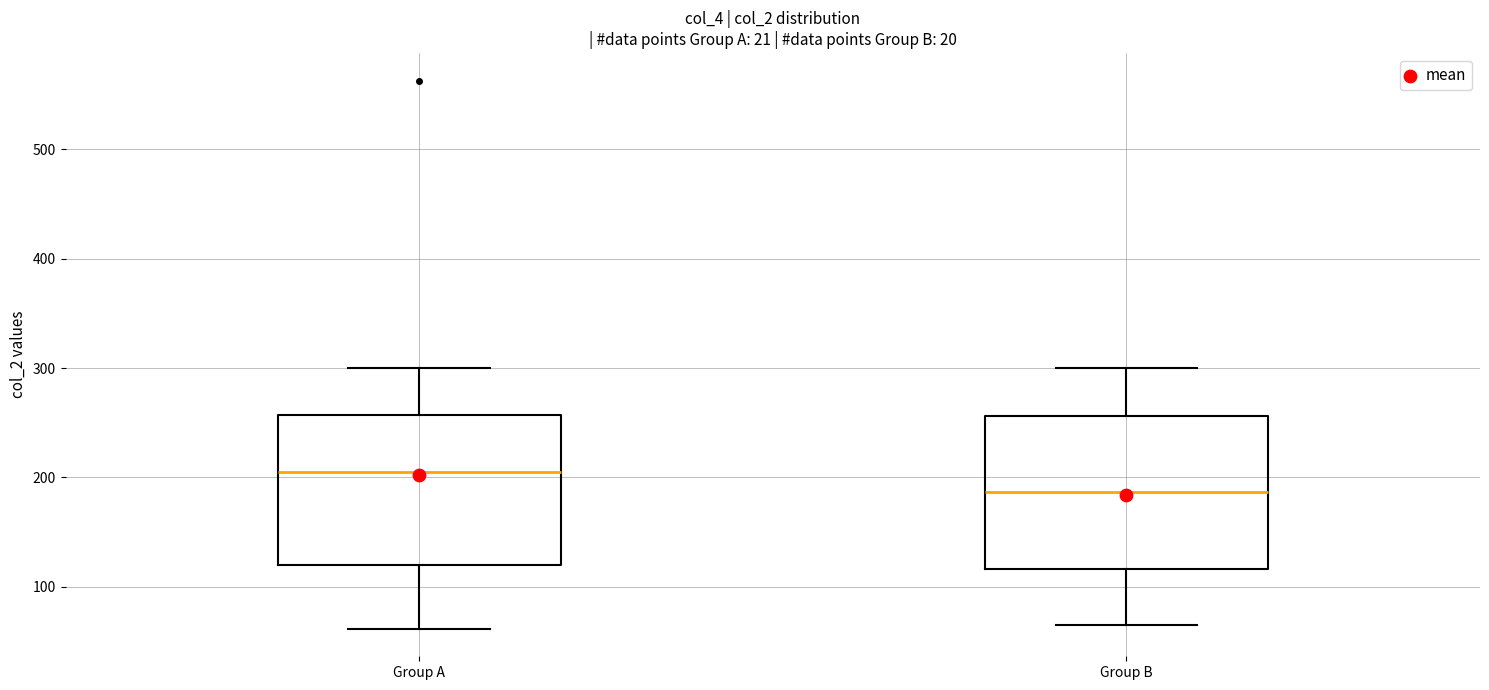

Which box has the highest median line?

Group A